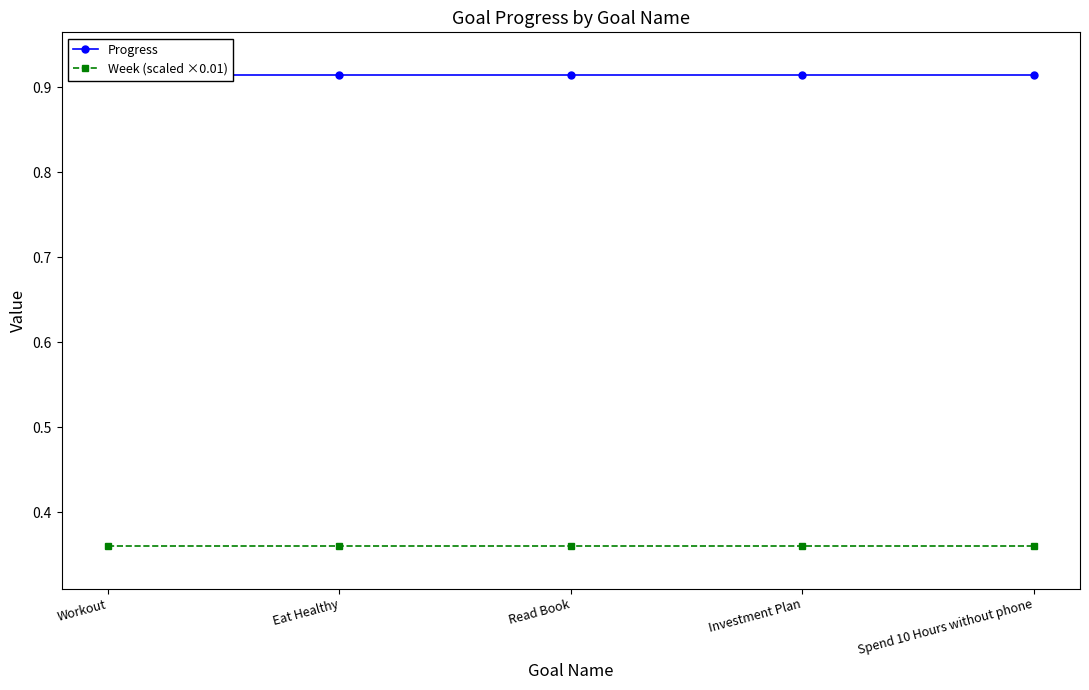

What are all the series names shown in the legend?

Progress, Week (scaled ×0.01)